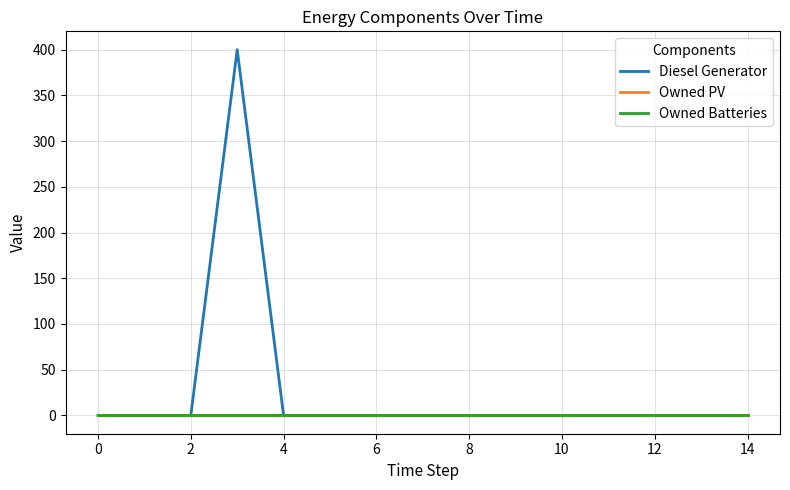

What is the average value of the Diesel Generator series?

27